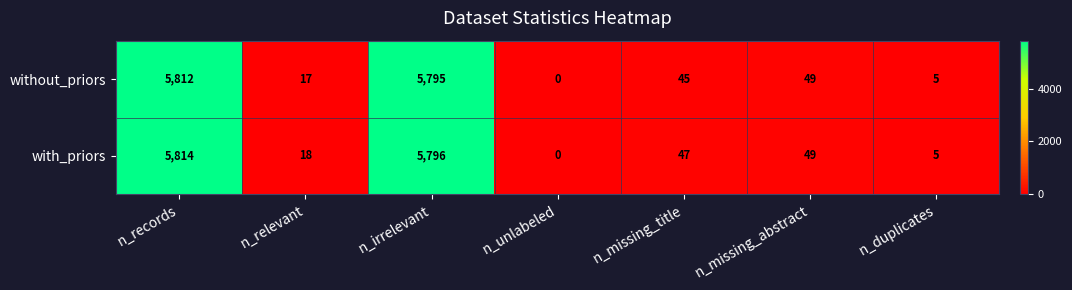

Count the number of categories in the chart.

7